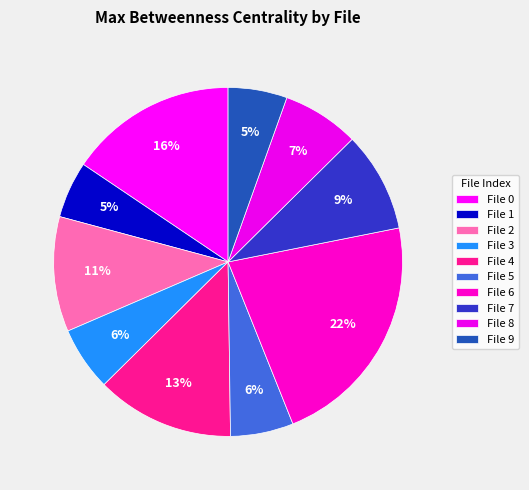

How many slices are in this pie chart?

10